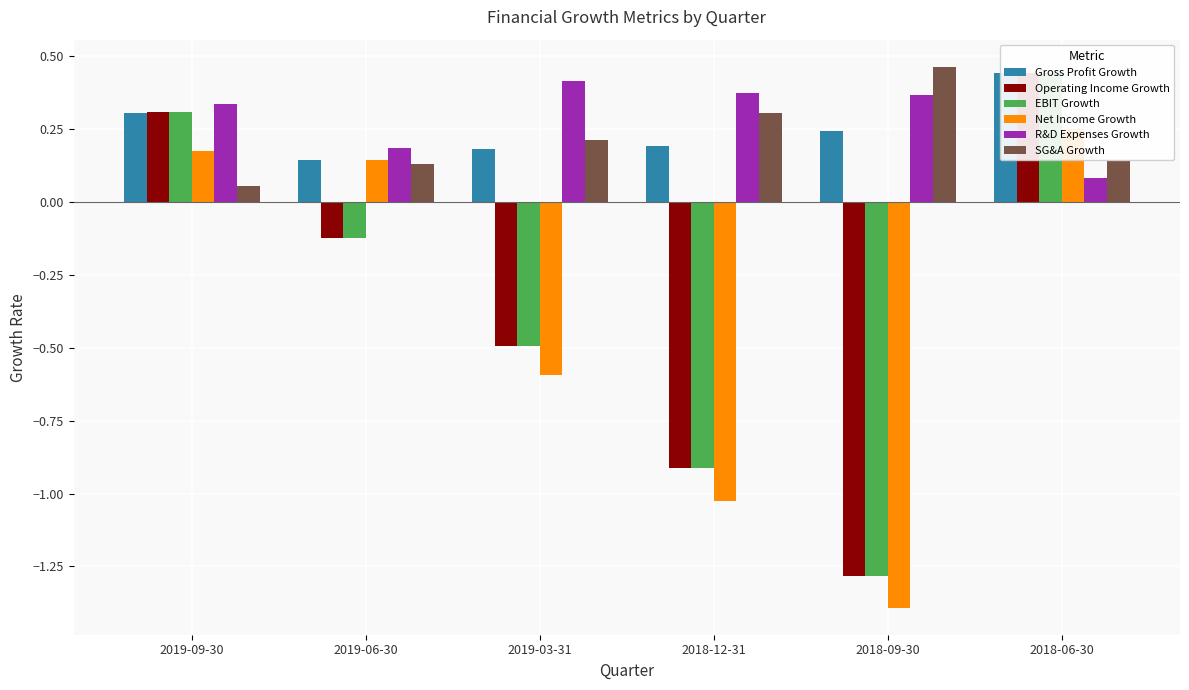

List the labels in order of R&D Expenses Growth value, smallest first.

2018-06-30, 2019-06-30, 2019-09-30, 2018-09-30, 2018-12-31, 2019-03-31